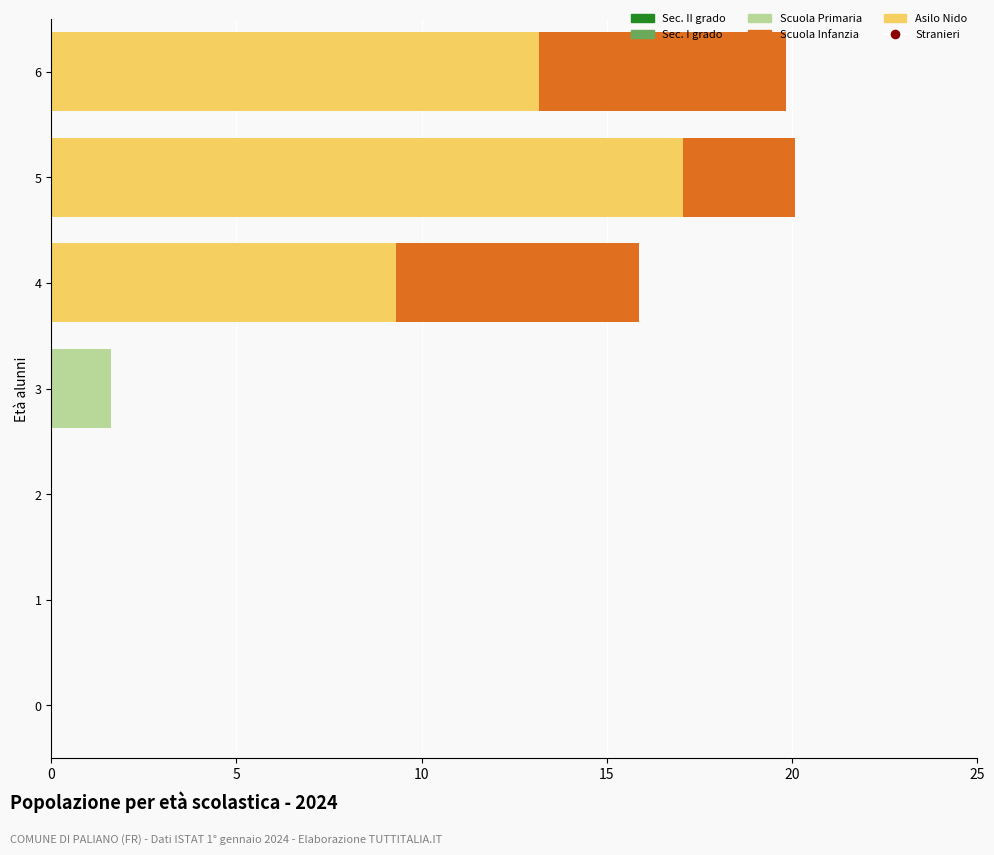

Is the value of 1 at 6 greater than the value of 2 at 2?

Yes